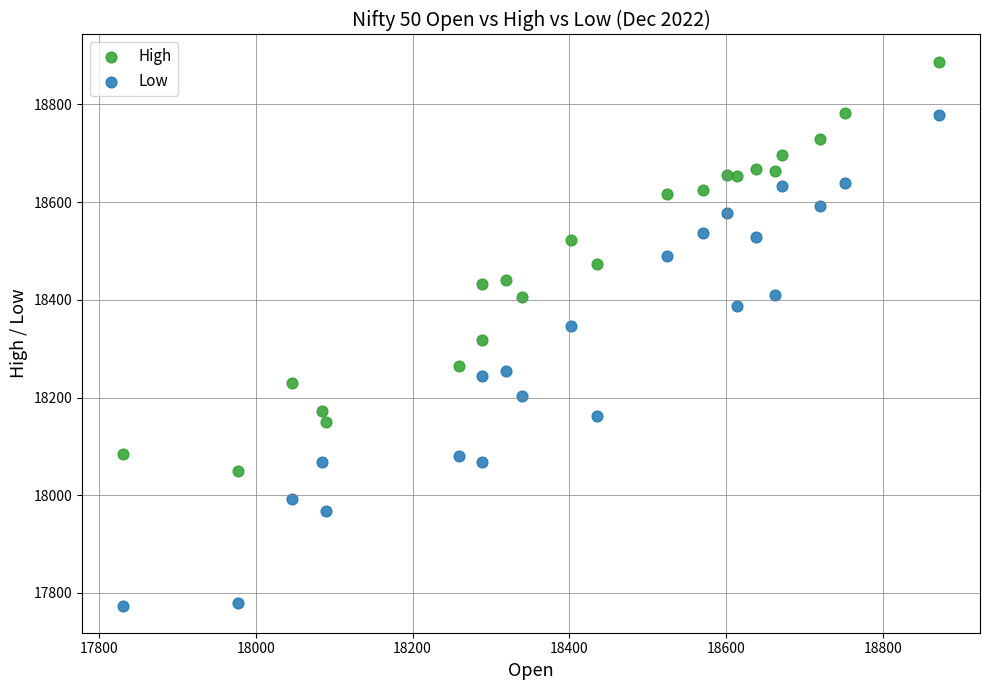

Across all data points, what is the range of X values (max minus min)?

1041.5